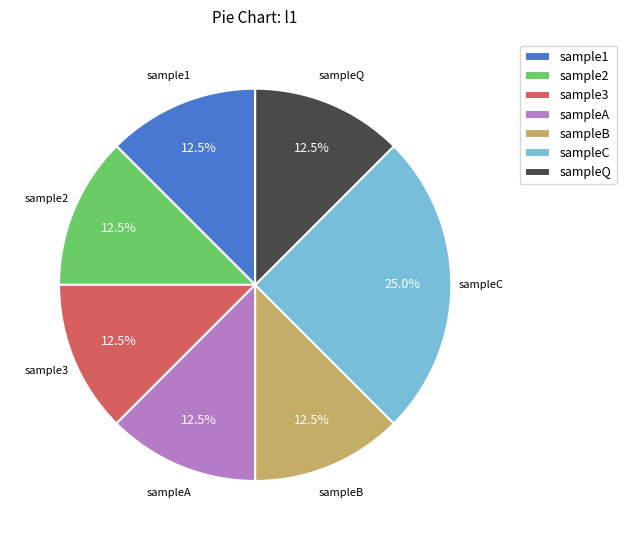

Combined, what portion of the pie is sample3 and sample1?

25.0%